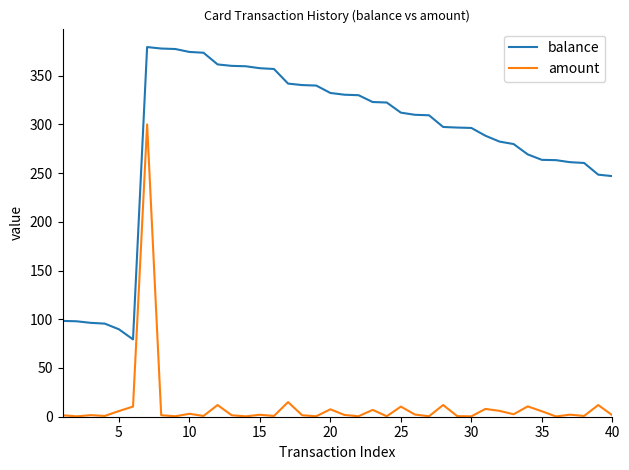

Rank the series by their maximum value, from lowest to highest.

amount, balance